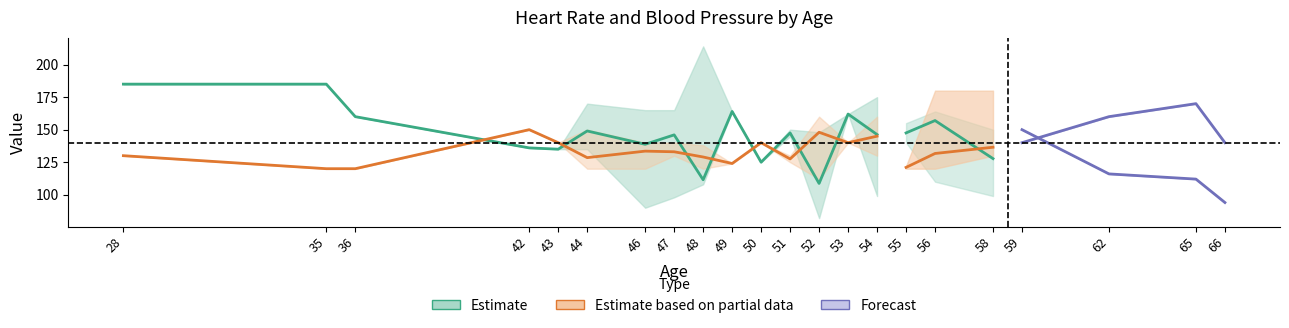

How many values in the thalach_lower series are below 135?

11